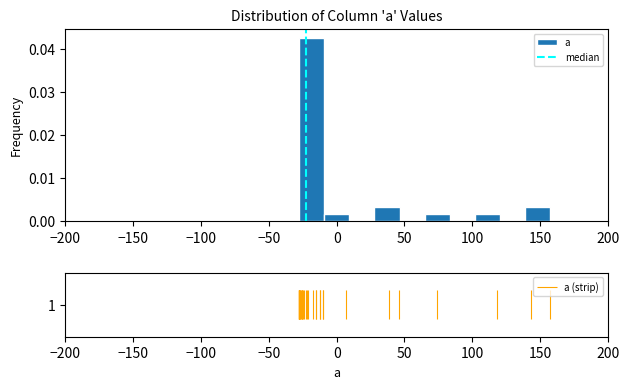

Around what value on the x-axis is the tallest bar? Give the approximate position of its centre, as read against the axis.

-20